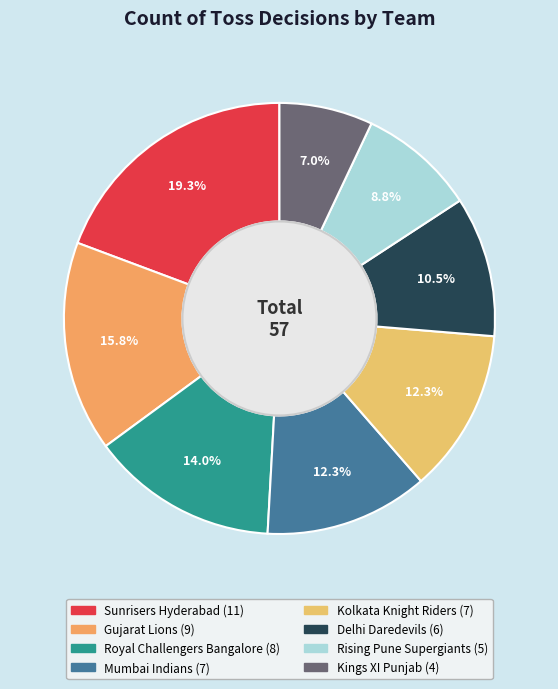

Is the sum of Gujarat Lions and Sunrisers Hyderabad greater than half?

No